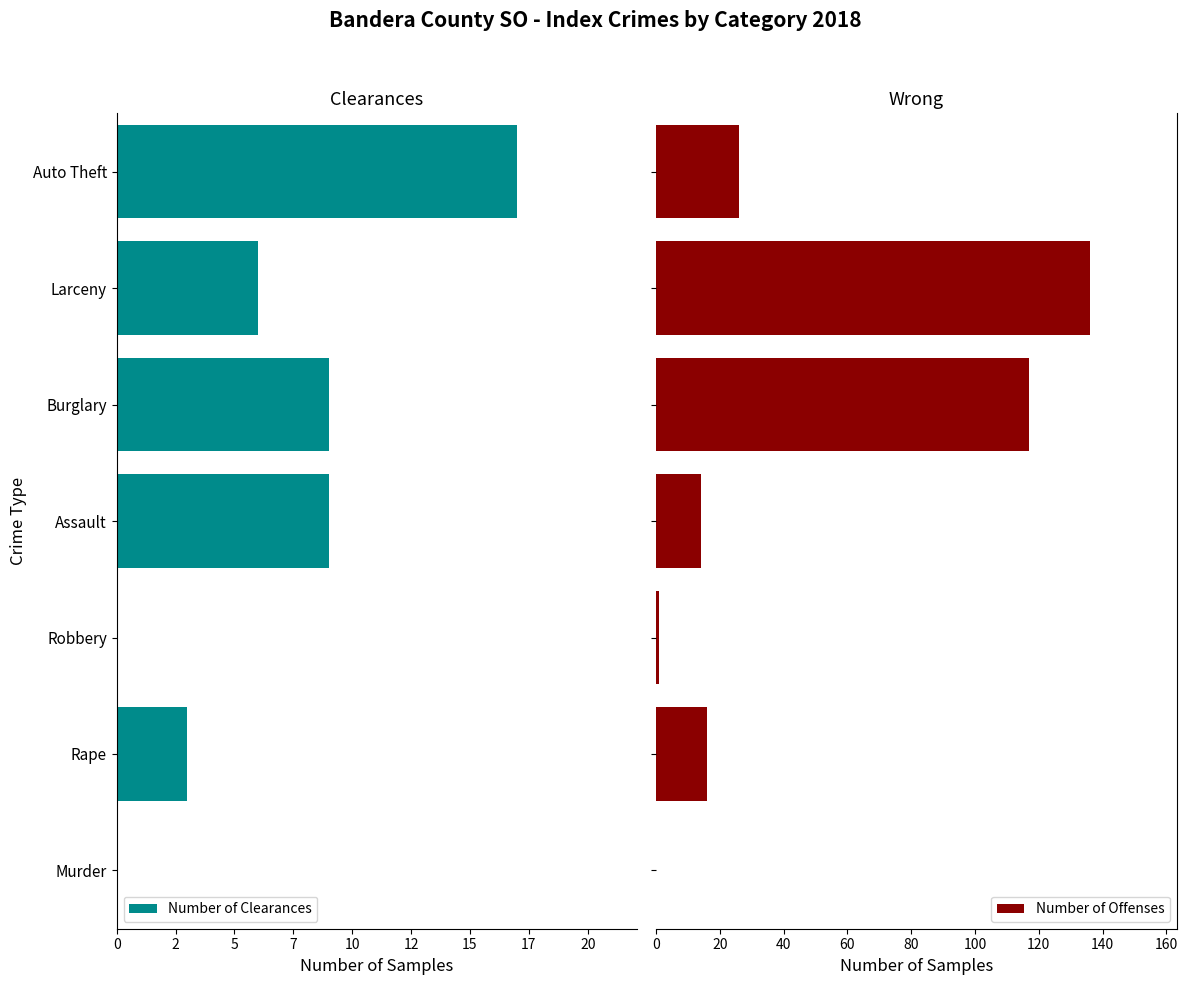

What is the highest value of the Number of Offenses series?

136